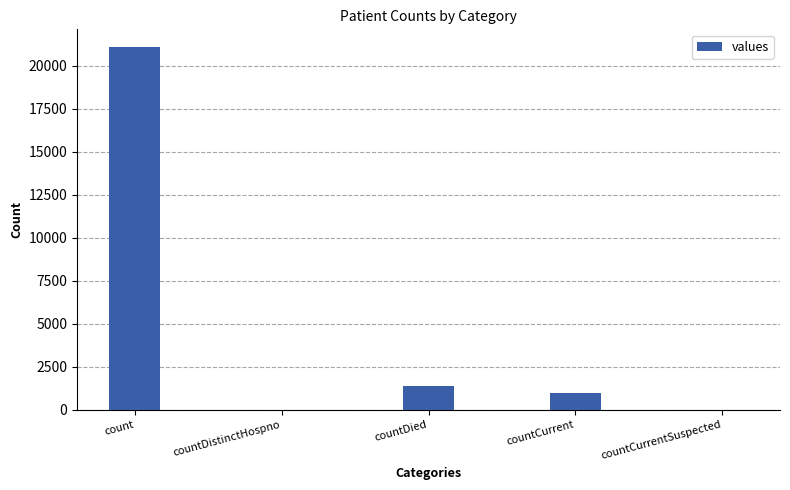

The value at count is 21050. True or false?

True